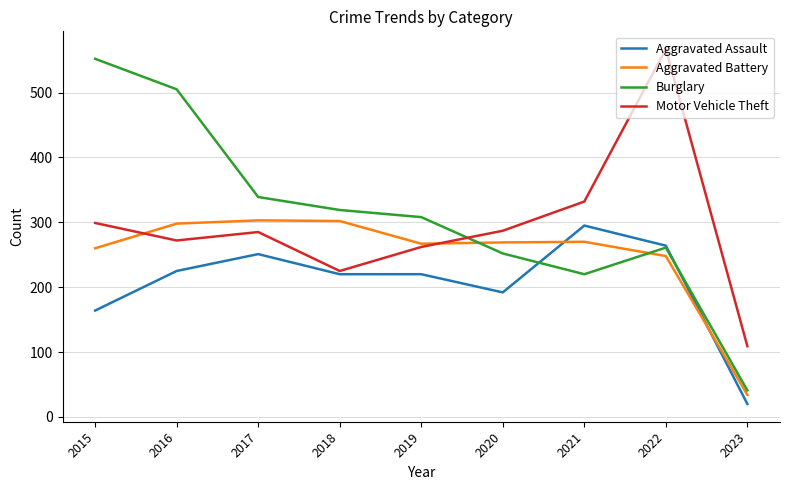

How many lines are shown in the chart?

4